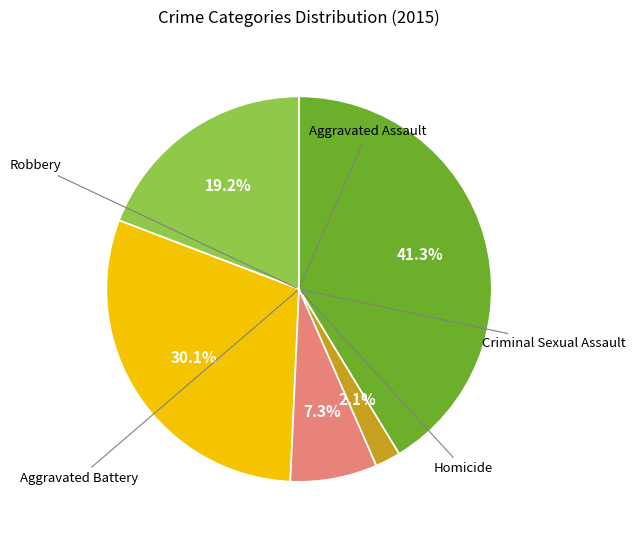

Is there any slice that represents more than half of the pie?

No